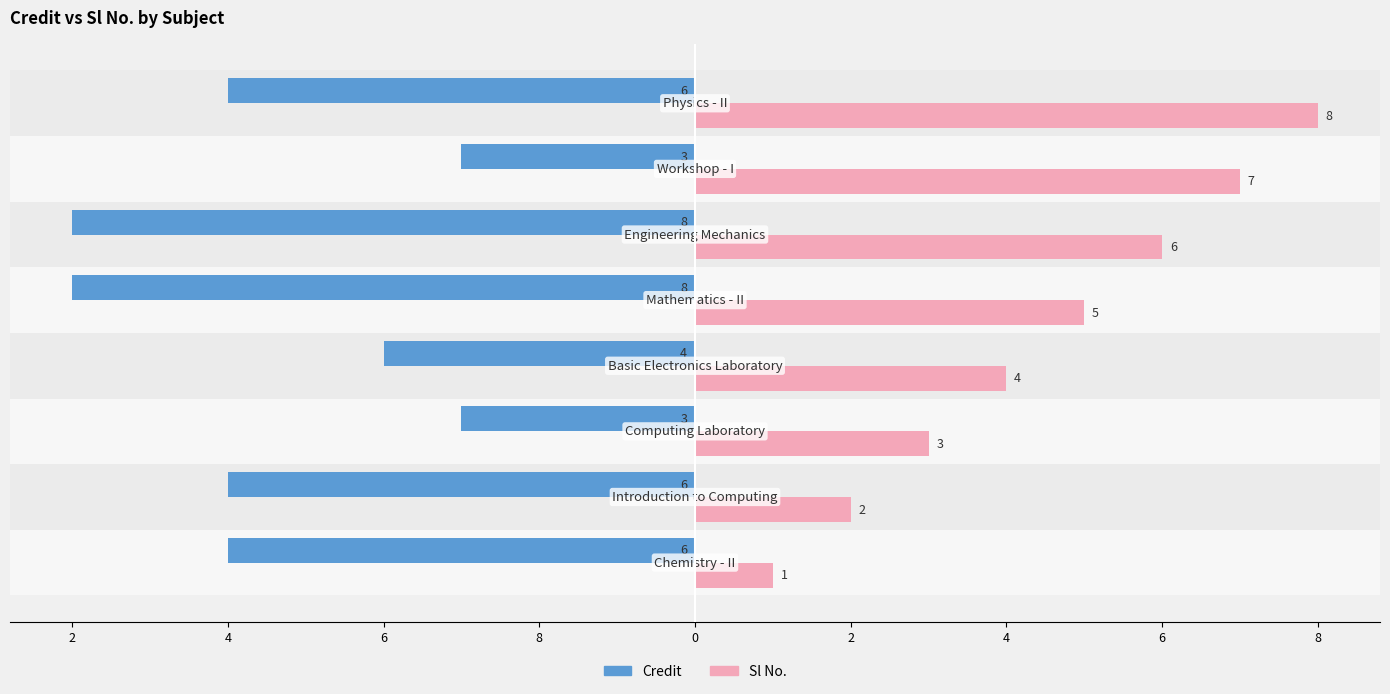

What are all the series names shown in the legend?

Credit, Sl No.